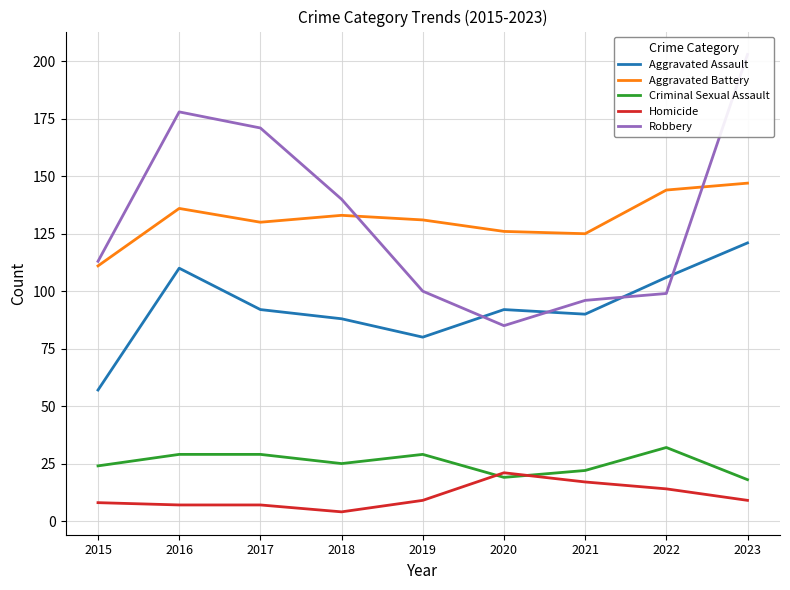

At which category is the sum across all series the highest?

2023